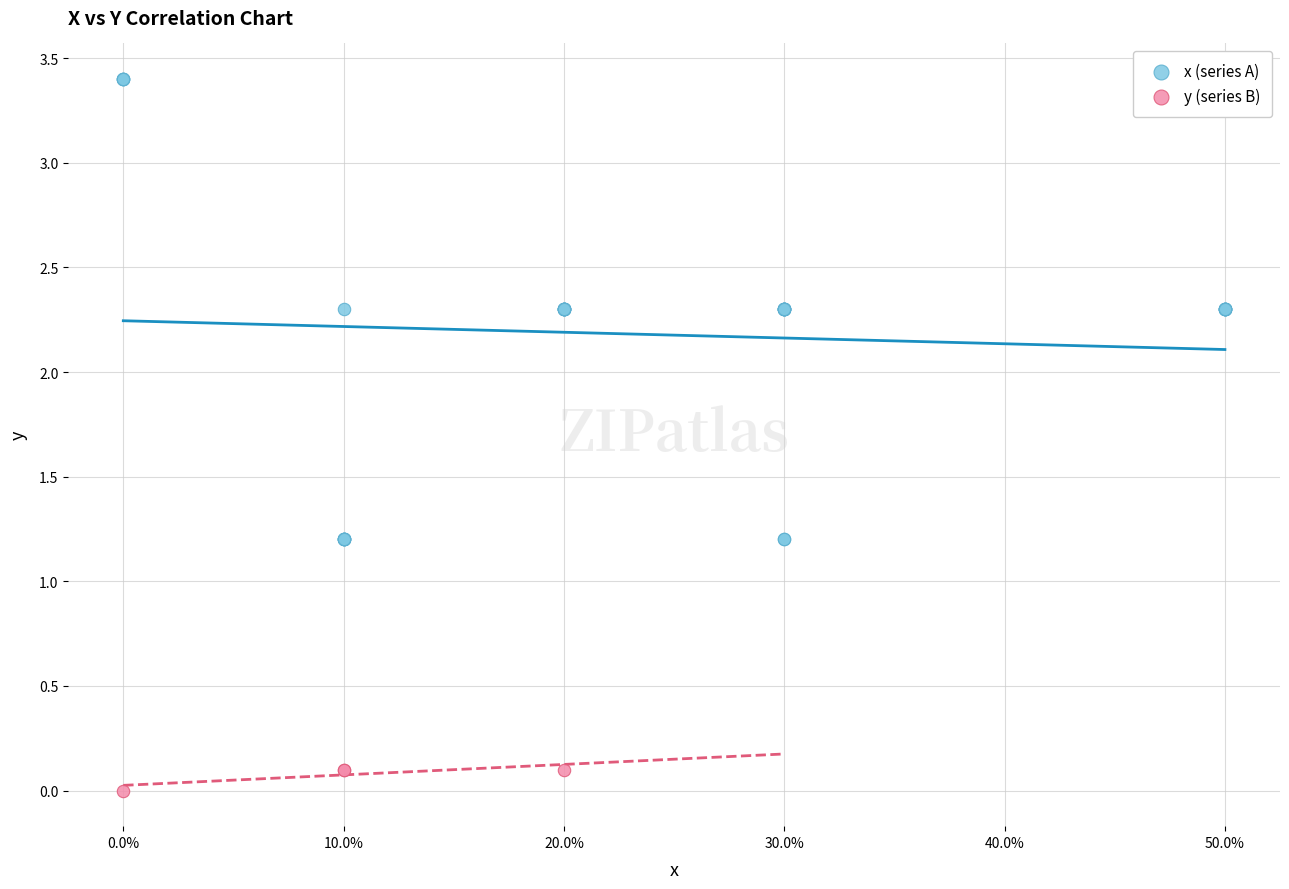

Which series has the largest Y range (max minus min)?

x (series A)